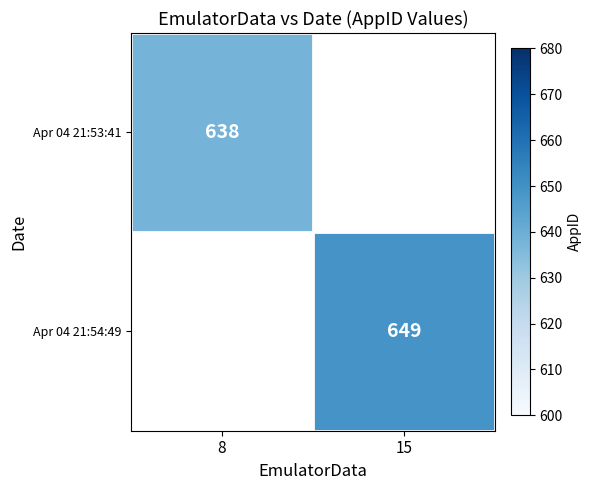

How many series are shown in this chart?

2